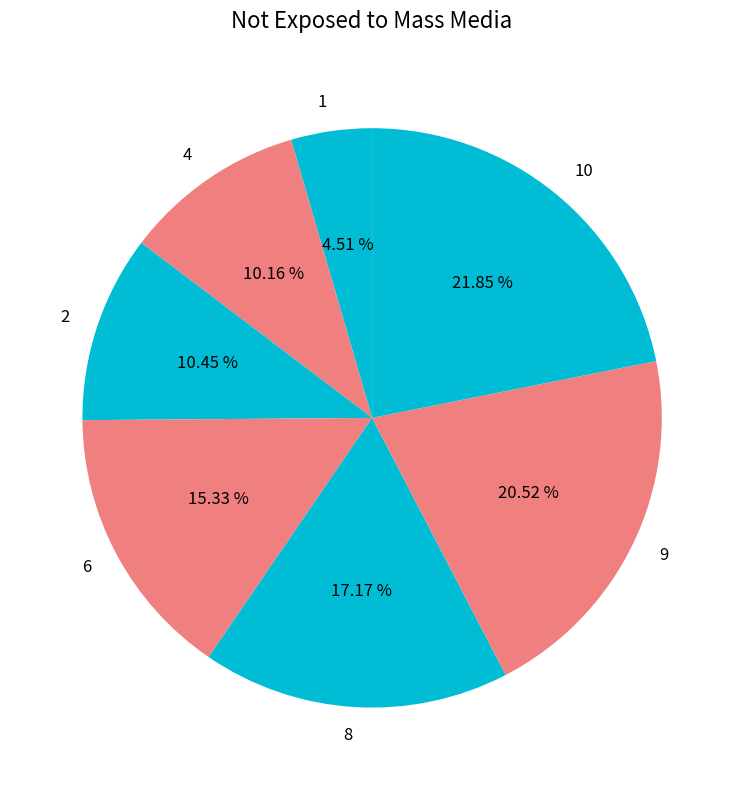

Is the sum of 4 and 8 greater than half?

No